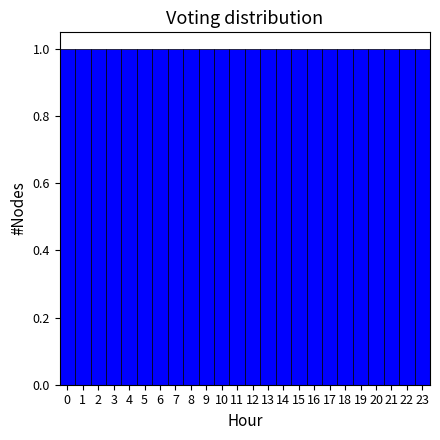

Reading left to right, transcribe this chart: for each bar, give the range it covers on the x-axis and its height. The values are not printed on the chart, so give them approximately, as read against the axis.

-0.5 to 0.5: 1
0.5 to 1.5: 1
1.5 to 2.5: 1
2.5 to 3.5: 1
3.5 to 4.5: 1
4.5 to 5.5: 1
5.5 to 6.5: 1
6.5 to 7.5: 1
7.5 to 8.5: 1
8.5 to 9.5: 1
9.5 to 10.5: 1
10.5 to 11.5: 1
11.5 to 12.5: 1
12.5 to 13.5: 1
13.5 to 14.5: 1
14.5 to 15.5: 1
15.5 to 16.5: 1
16.5 to 17.5: 1
17.5 to 18.5: 1
18.5 to 19.5: 1
19.5 to 20.5: 1
20.5 to 21.5: 1
21.5 to 22.5: 1
22.5 to 23.5: 1